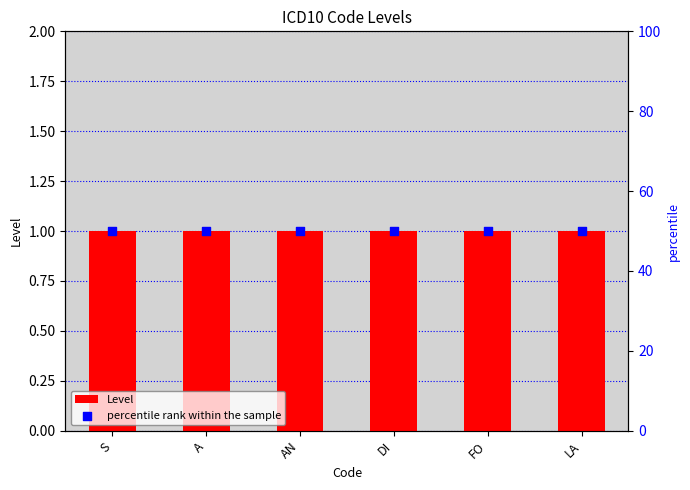

At which category is the sum across all series the highest?

S